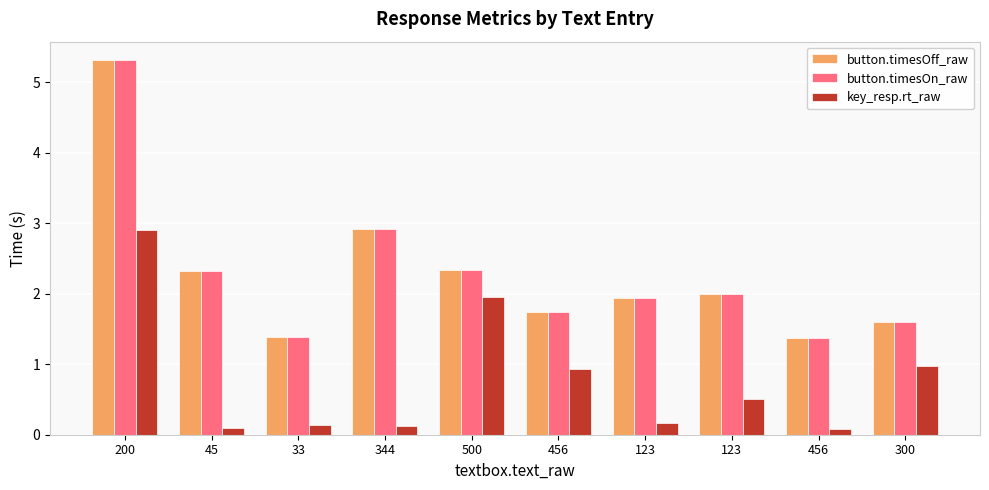

Reading right to left, extract all data points from this chart.

button.timesOff_raw: 300=1.6	456=1.4	123=2.0	123=1.9	456=1.7	500=2.3	344=2.9	33=1.4	45=2.3	200=5.3
button.timesOn_raw: 300=1.6	456=1.4	123=2.0	123=1.9	456=1.7	500=2.3	344=2.9	33=1.4	45=2.3	200=5.3
key_resp.rt_raw: 300=1.0	456=0.1	123=0.5	123=0.2	456=0.9	500=2.0	344=0.1	33=0.1	45=0.1	200=2.9